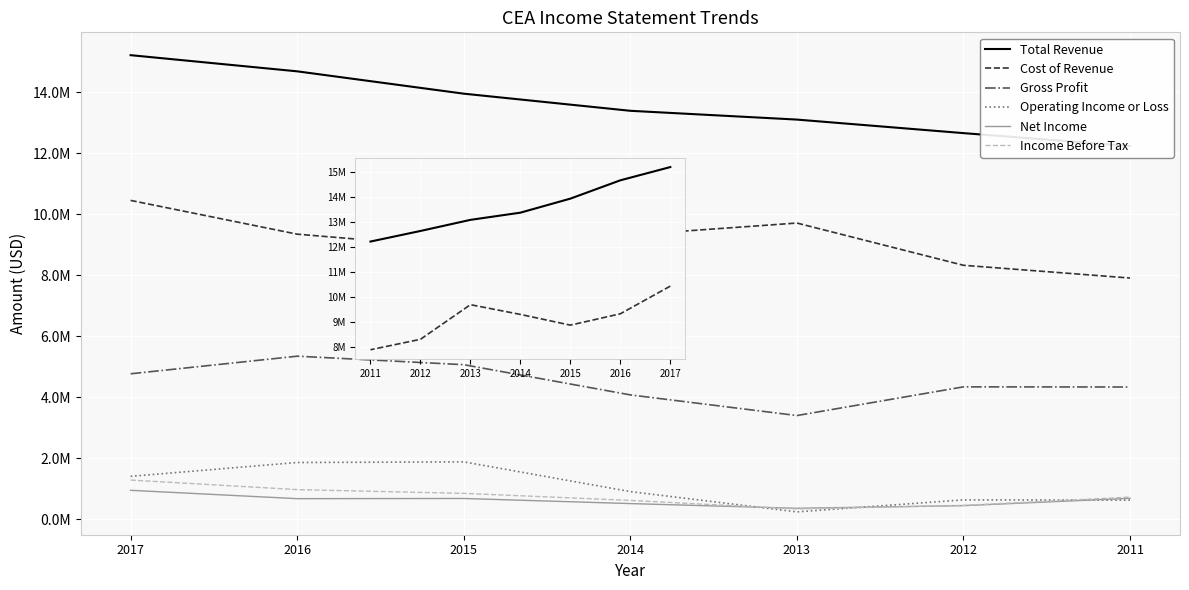

Rank the series at 2014 from highest to lowest value.

Total Revenue, Cost of Revenue, Gross Profit, Operating Income or Loss, Income Before Tax, Net Income